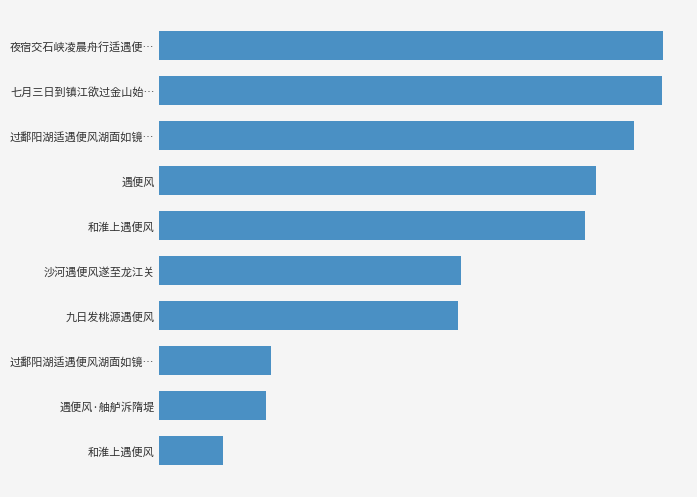

What is the difference between the maximum and minimum values?

955259